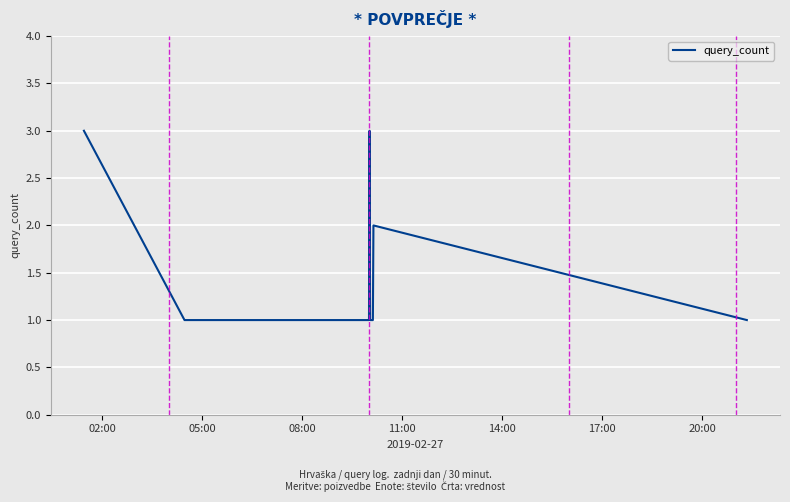

What is the greatest value displayed?

3